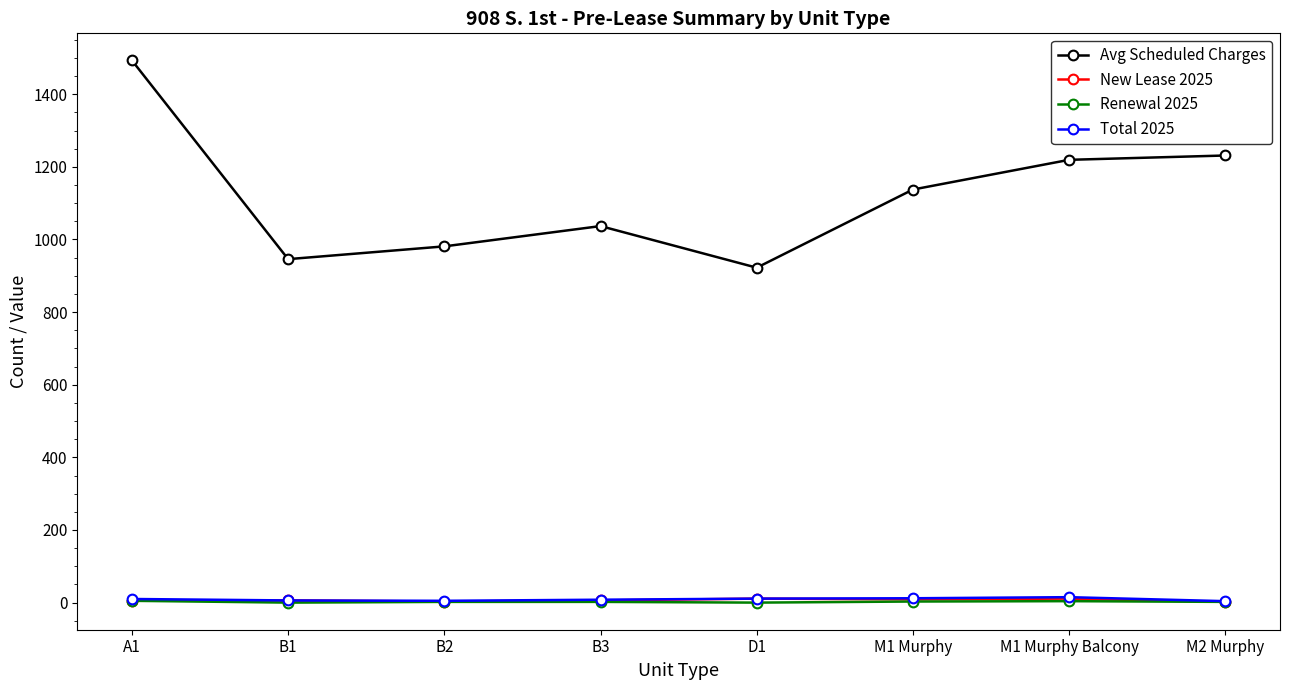

True or false: Avg Scheduled Charges and New Lease 2025 intersect in this chart.

False